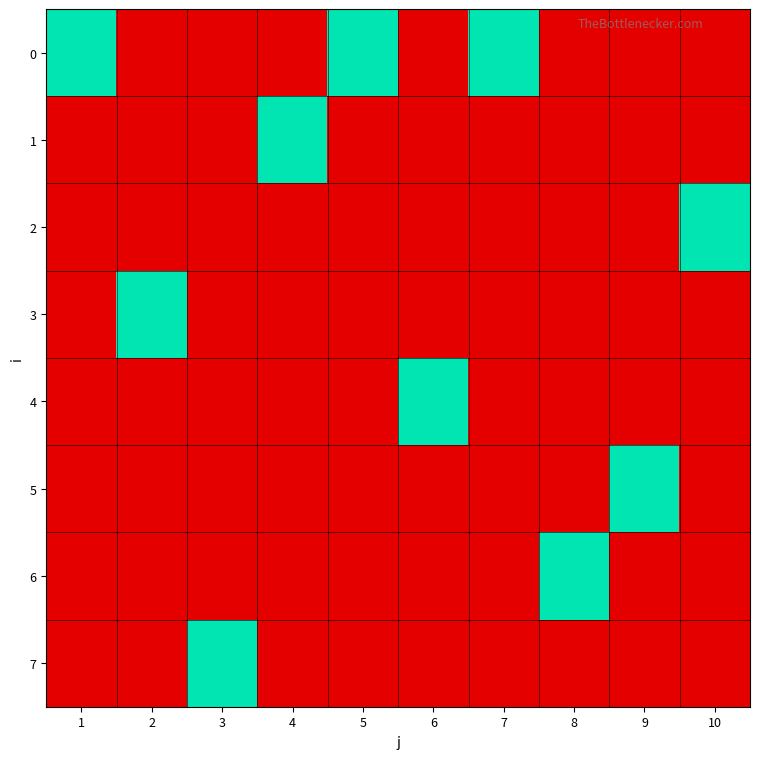

Reading left to right, what are all the values shown in this chart?

0: 1=1	2=0	3=0	4=0	5=1	6=0	7=1	8=0	9=0	10=0
1: 1=0	2=0	3=0	4=1	5=0	6=0	7=0	8=0	9=0	10=0
2: 1=0	2=0	3=0	4=0	5=0	6=0	7=0	8=0	9=0	10=1
3: 1=0	2=1	3=0	4=0	5=0	6=0	7=0	8=0	9=0	10=0
4: 1=0	2=0	3=0	4=0	5=0	6=1	7=0	8=0	9=0	10=0
5: 1=0	2=0	3=0	4=0	5=0	6=0	7=0	8=0	9=1	10=0
6: 1=0	2=0	3=0	4=0	5=0	6=0	7=0	8=1	9=0	10=0
7: 1=0	2=0	3=1	4=0	5=0	6=0	7=0	8=0	9=0	10=0